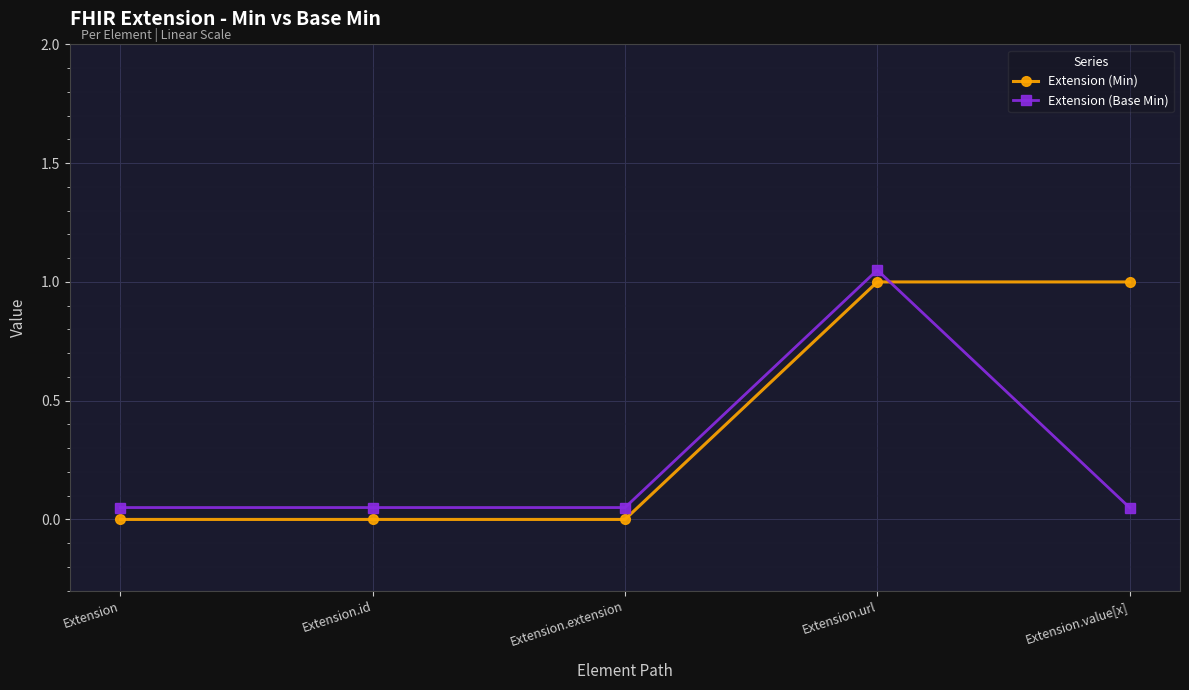

Which series has the largest total across all categories?

Extension (Min)